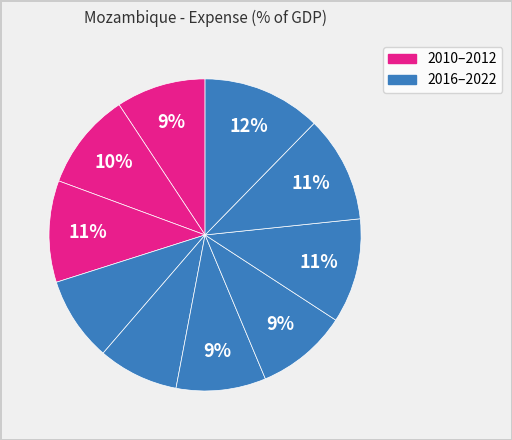

How many segments does this pie chart have?

10